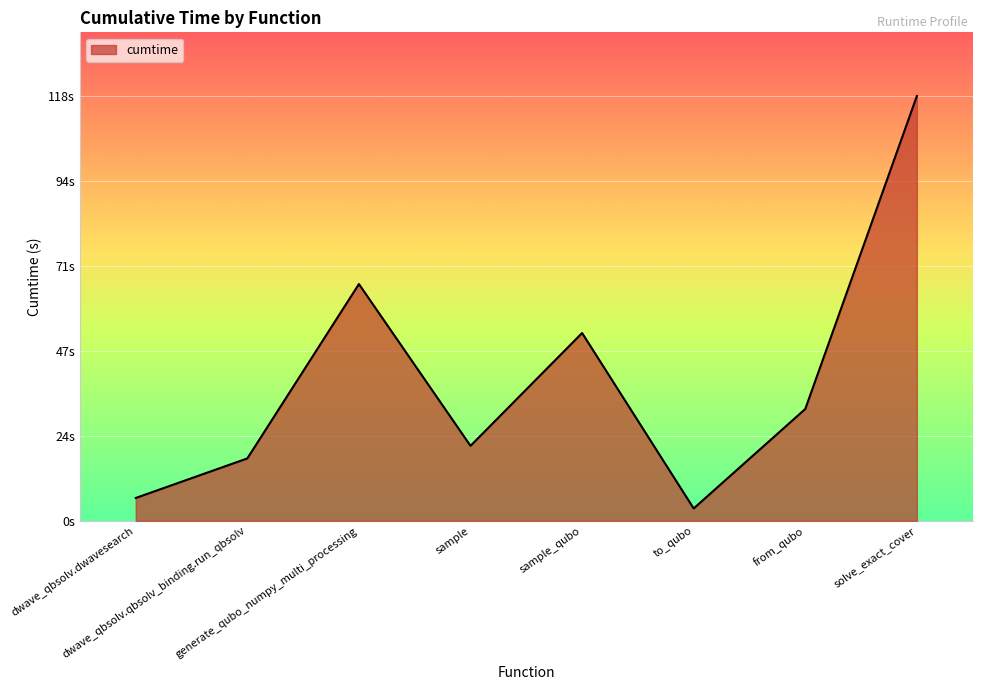

List the labels in order of value, largest first.

solve_exact_cover, generate_qubo_numpy_multi_processing, sample_qubo, from_qubo, sample, dwave_qbsolv.qbsolv_binding.run_qbsolv, dwave_qbsolv.dwavesearch, to_qubo